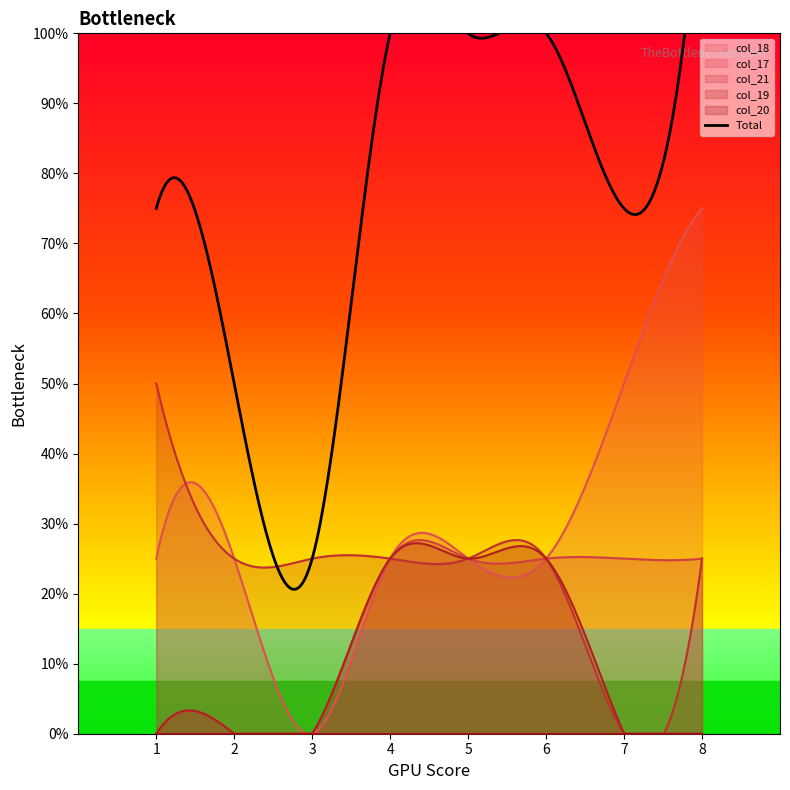

Count the number of data series in this chart.

5